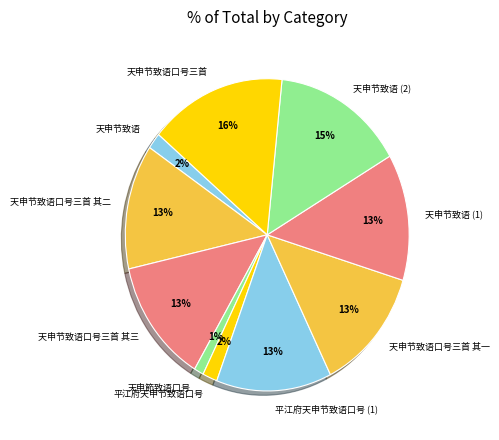

Combined, do 平江府天申节致语口号 and 天申节致语 (2) account for over 50%?

No